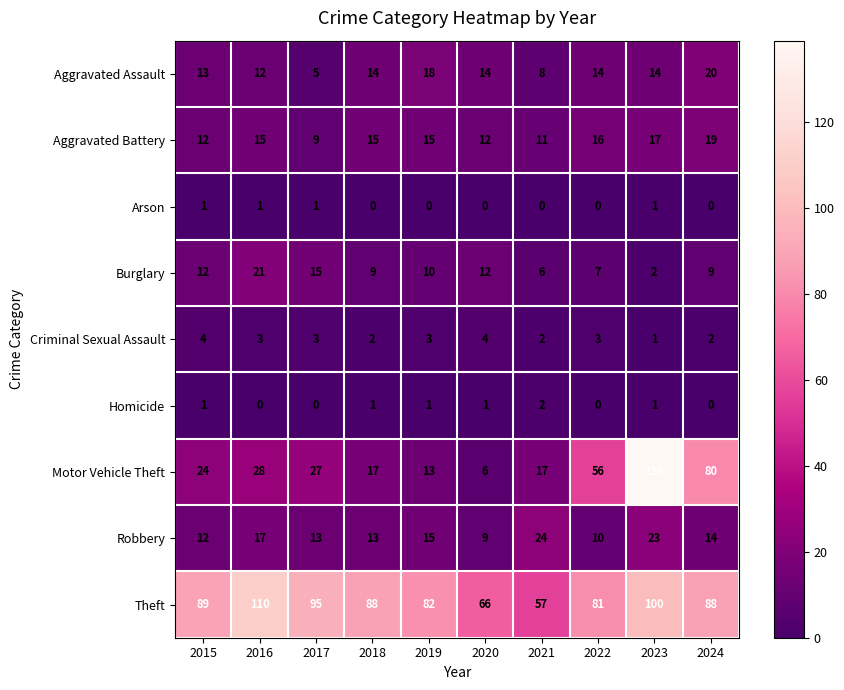

How many Arson values are between 0 and 1?

10